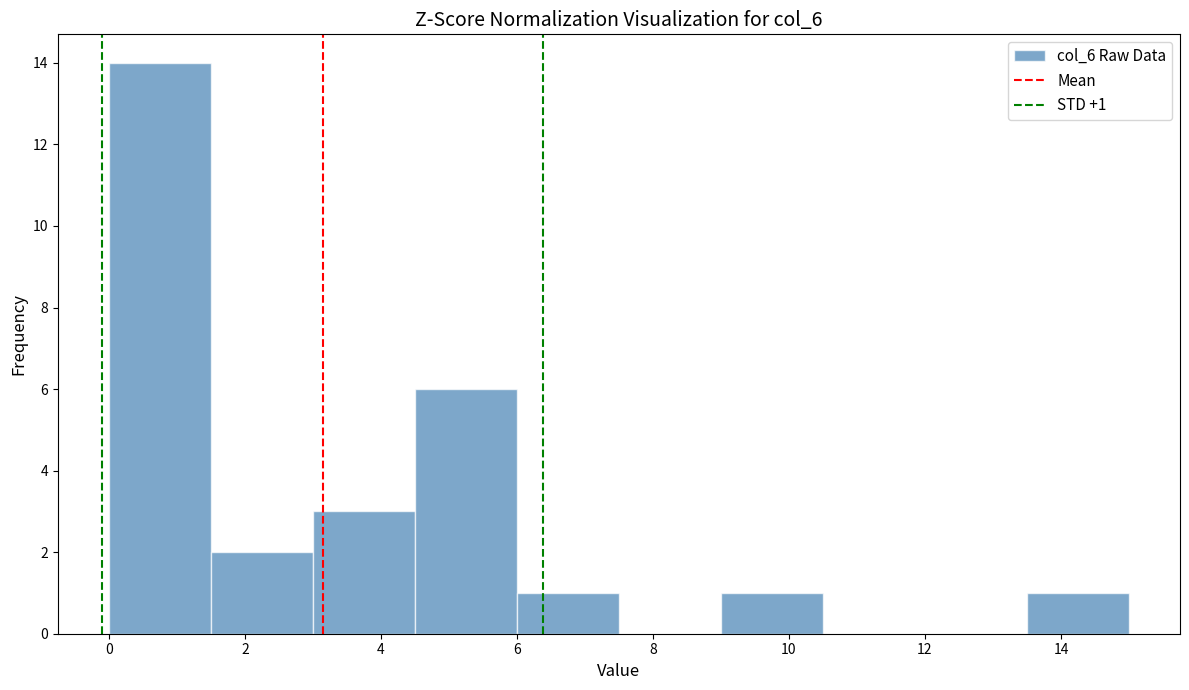

Over which range of the x-axis is the bar tallest?

0.0 to 1.5